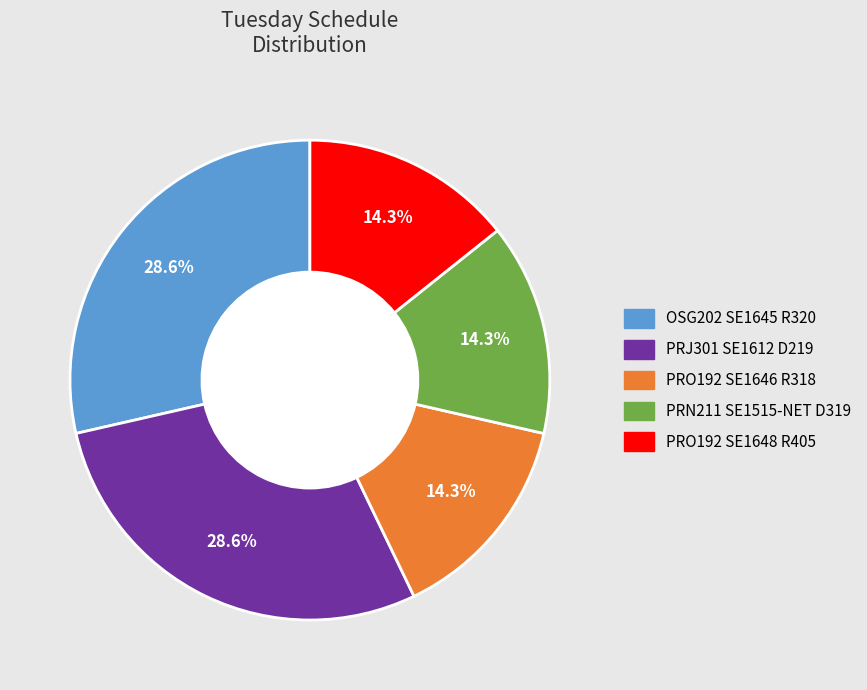

Is it true that PRO192 SE1648 R405 is 1% of the pie?

False